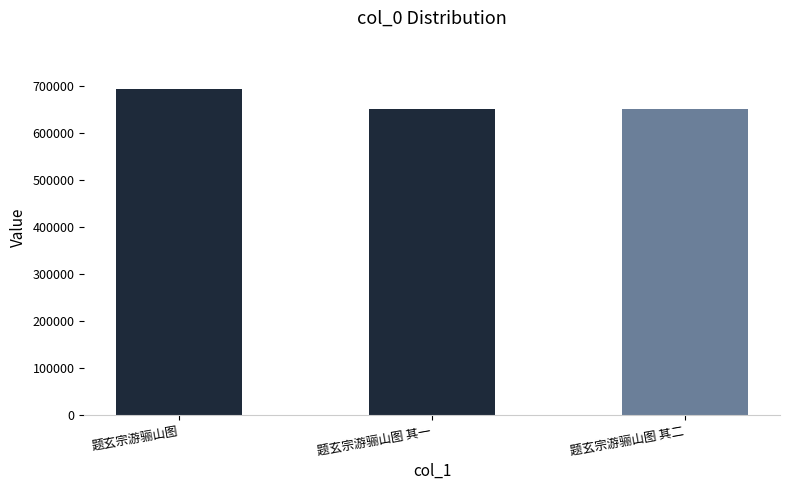

What is the change in value from 题玄宗游骊山图 to 题玄宗游骊山图 其二?

-42540